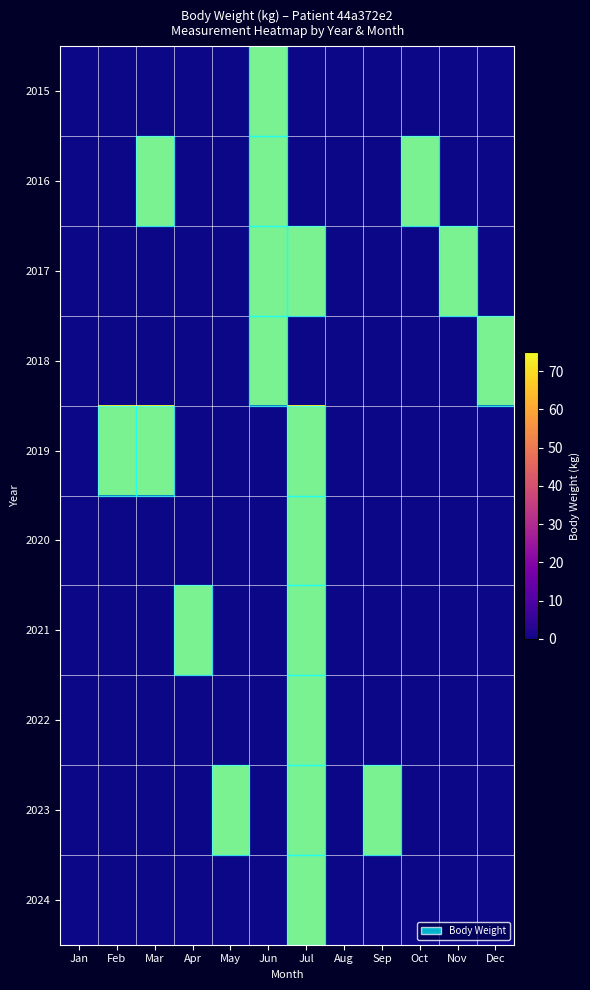

How many categories are shown in the chart?

12